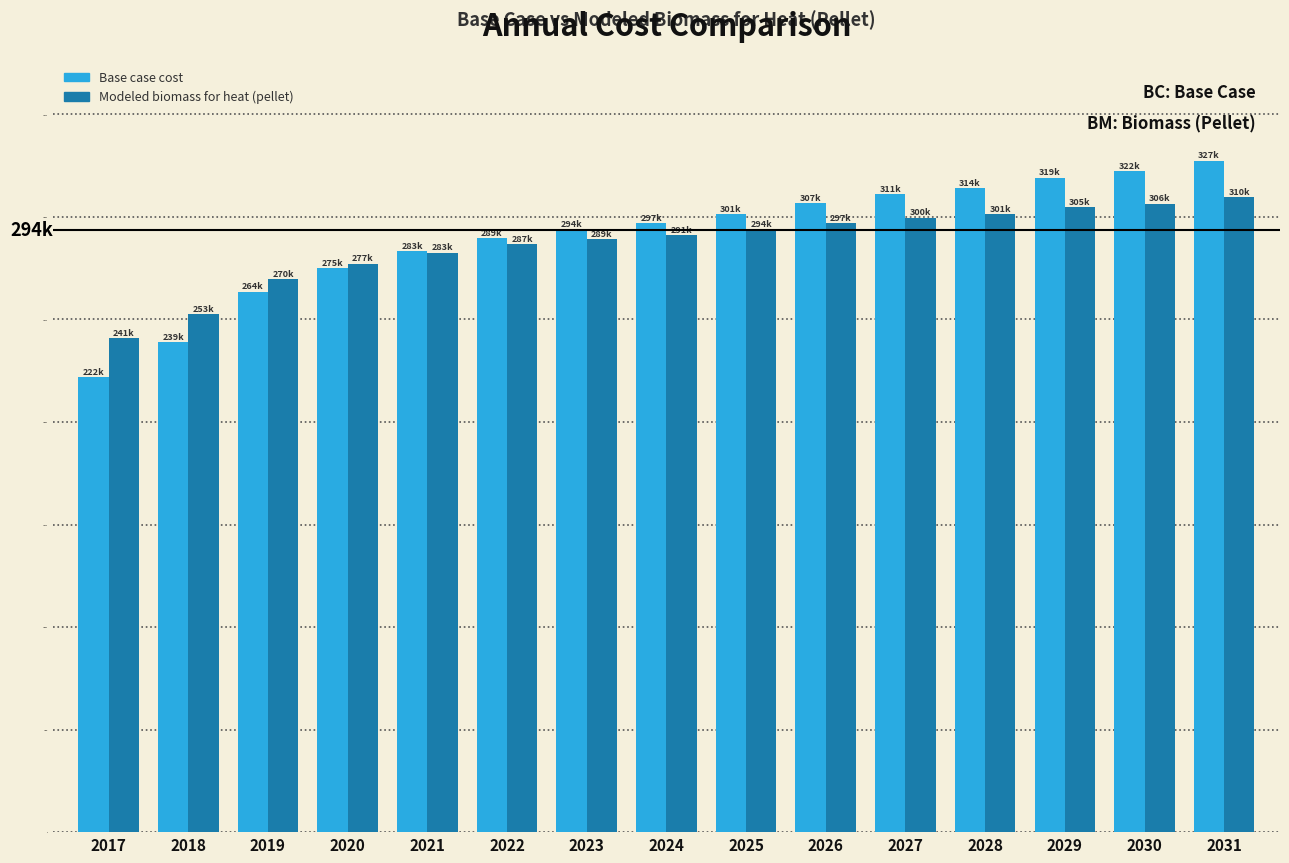

Reading left to right, list all the values displayed in this chart.

Base case cost: 221864.5	238927.2	263573.2	274948.3	283163.7	289483.2	293906.8	297066.6	301490.2	306545.8	310969.5	314129.2	319184.8	322344.6	327400.2
Modeled biomass for heat (pellet): 240893.6	252527.5	269583.6	277185.1	282544.6	286563.5	289241.3	291028.8	293728.8	296890.3	299611.4	301441.1	304633.2	306482.5	309693.7